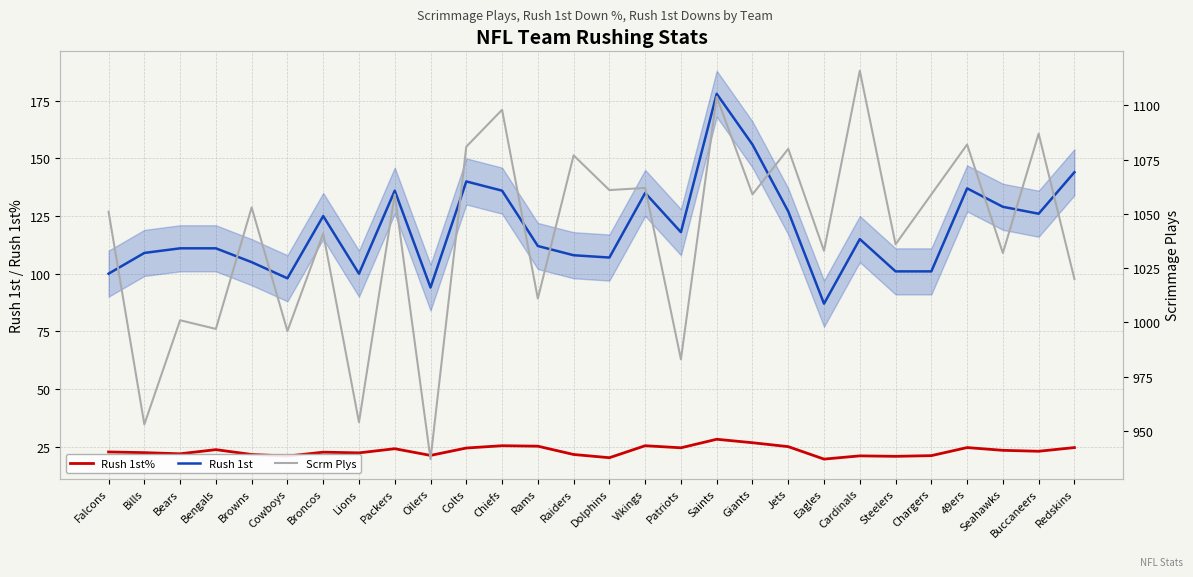

How many lines are shown in the chart?

3